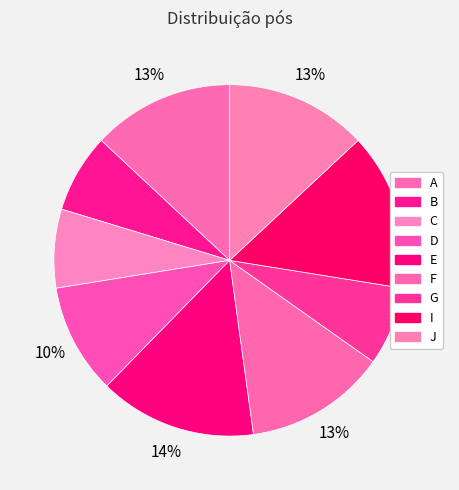

How many segments does this pie chart have?

9